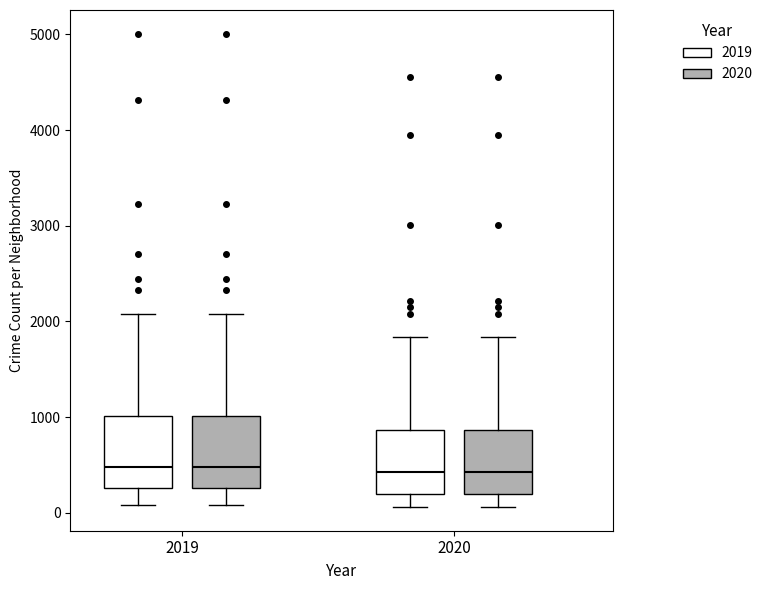

Reading left to right, read every box against the y-axis: the position of its median line, the range the box covers, and the ends of its whiskers. The values are not printed on the chart, so give them approximately, as read against the axis.

2019 (2019): median 500, box 300 to 1000, whiskers 100 to 2100
2019 (2020): median 500, box 300 to 1000, whiskers 100 to 2100
2020 (2019): median 400, box 200 to 900, whiskers 100 to 1800
2020 (2020): median 400, box 200 to 900, whiskers 100 to 1800